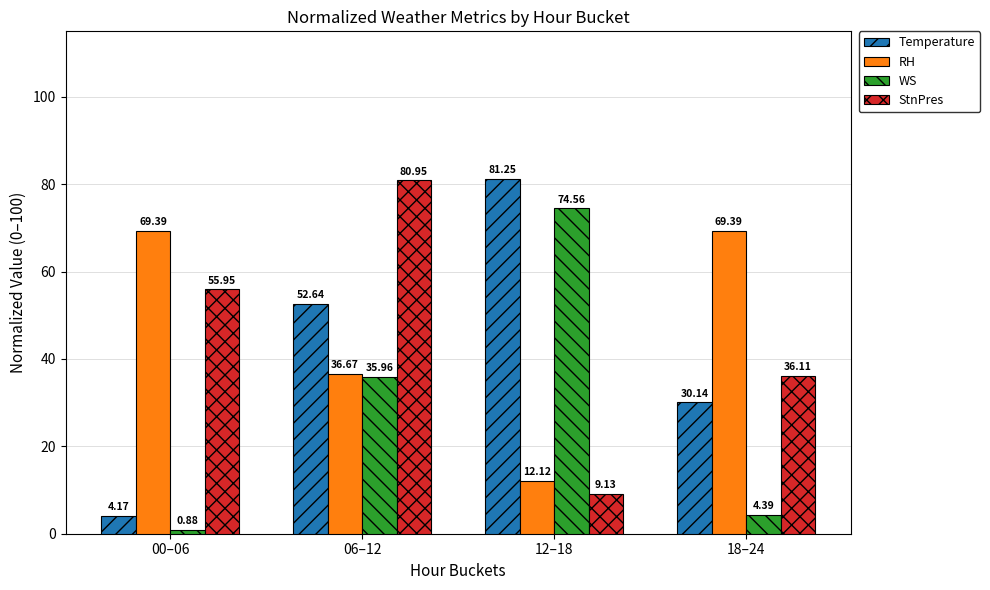

What is the difference between the maximum and minimum values in the Temperature series?

77.1